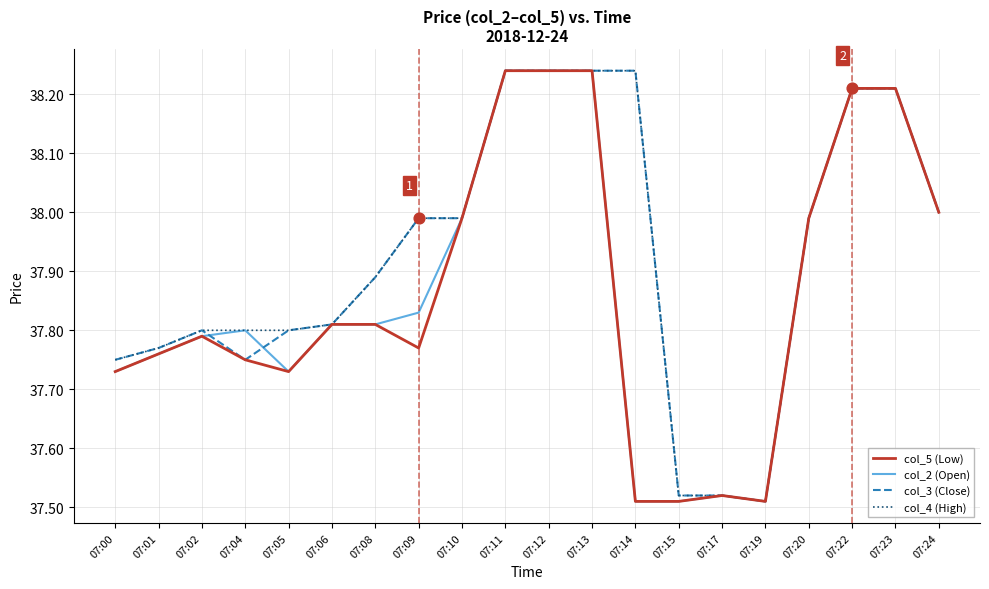

What is the total value across all series at 07:10?

152.0